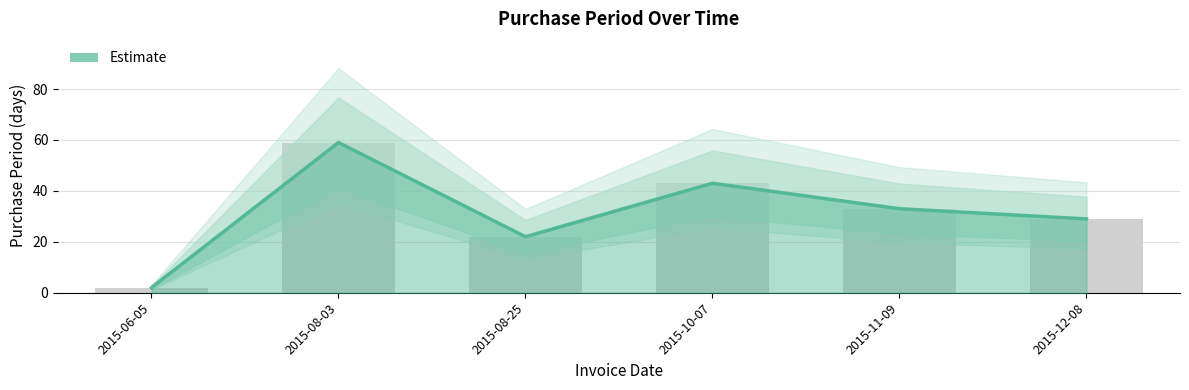

What is the label of the 6th bar from the right?

2015-06-05